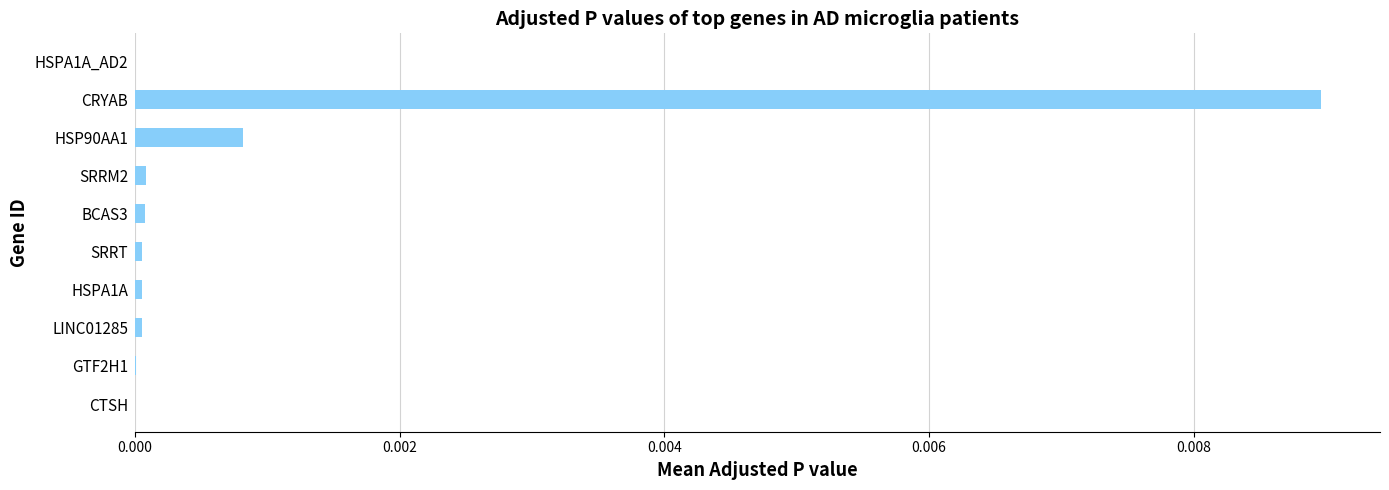

Between CRYAB and SRRM2, which is larger?

CRYAB